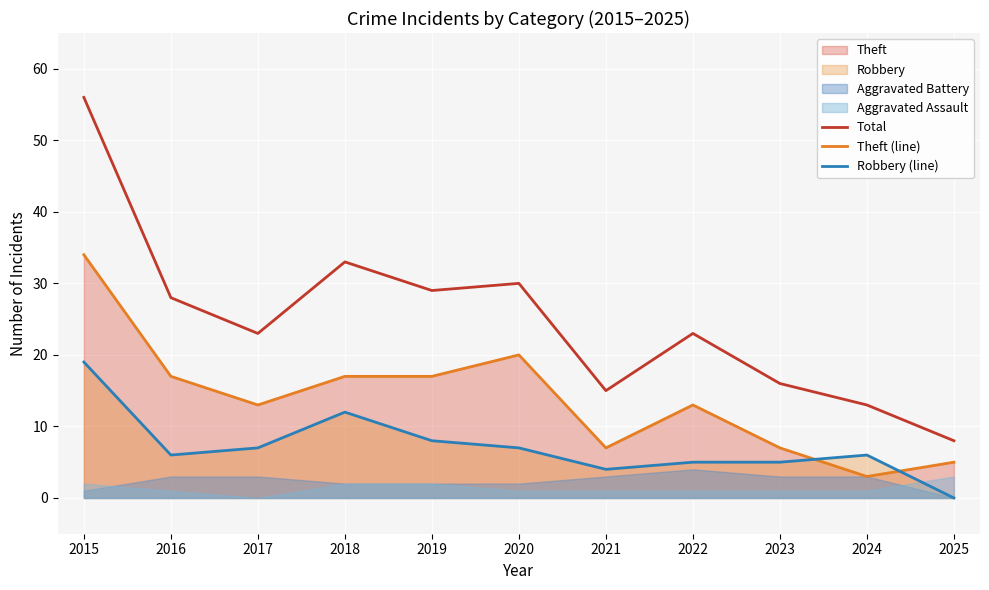

True or false: Robbery (line) has a value of 6 at 2024.

True